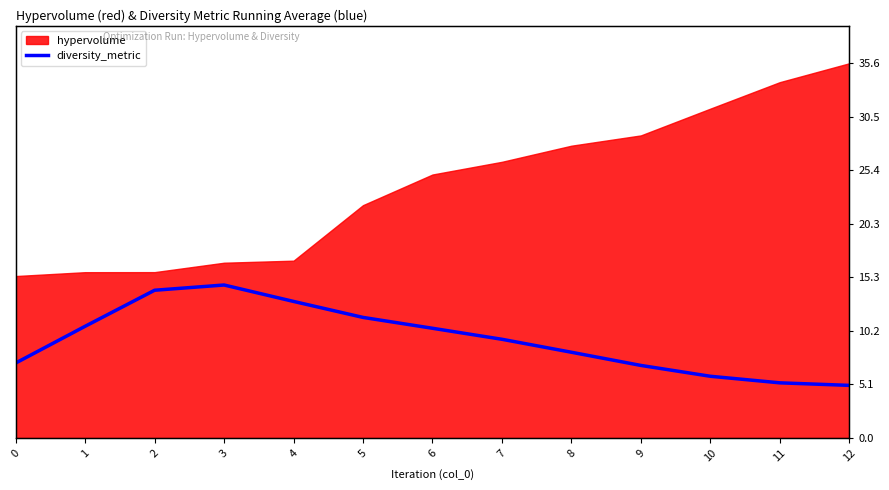

Reading left to right, extract all data points from this chart.

7.1	10.6	14.0	14.5	13.0	11.5	10.4	9.4	8.1	6.9	5.9	5.2	5.0